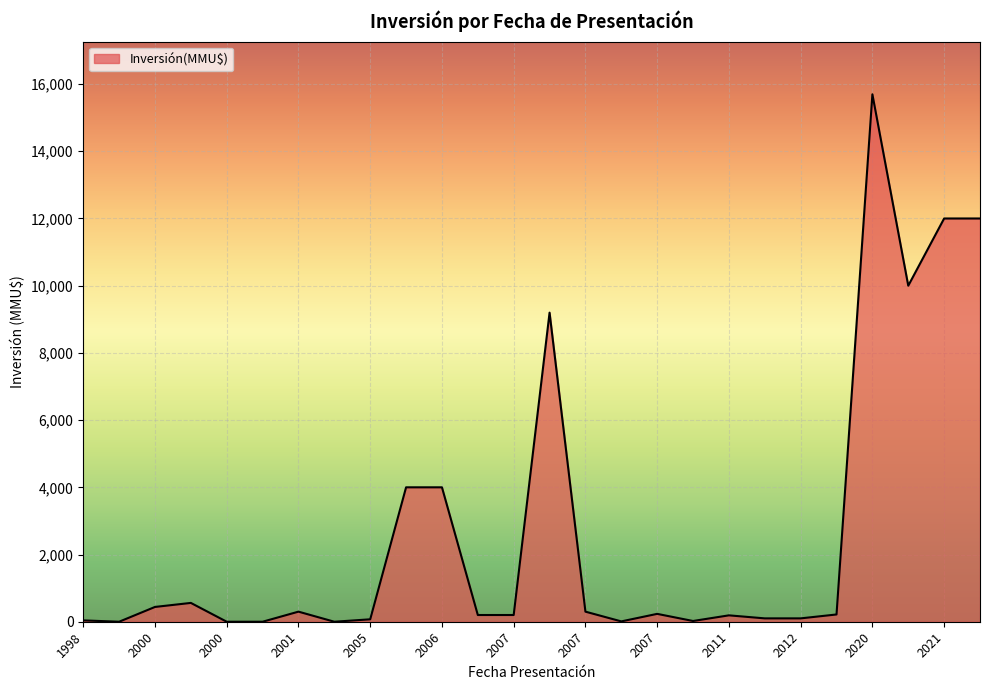

True or false: there are more than 1 points higher than both neighbors.

True